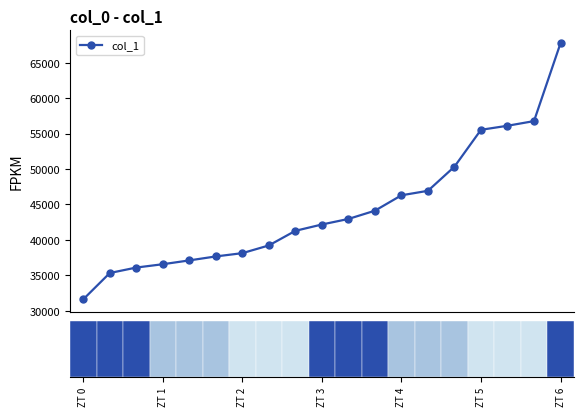

What is the value of the col_1 point at the 7th from the left?

38124